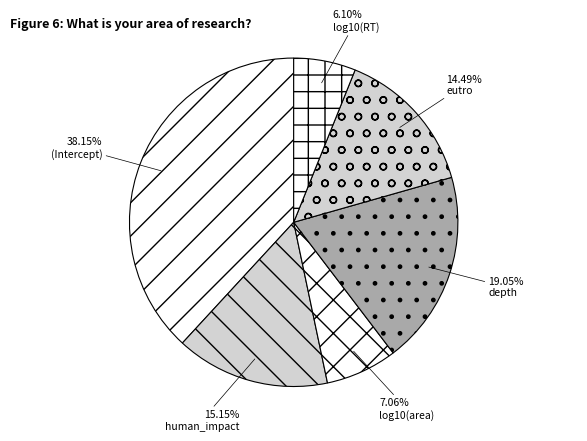

Do (Intercept) and depth together represent more than half of the pie?

Yes